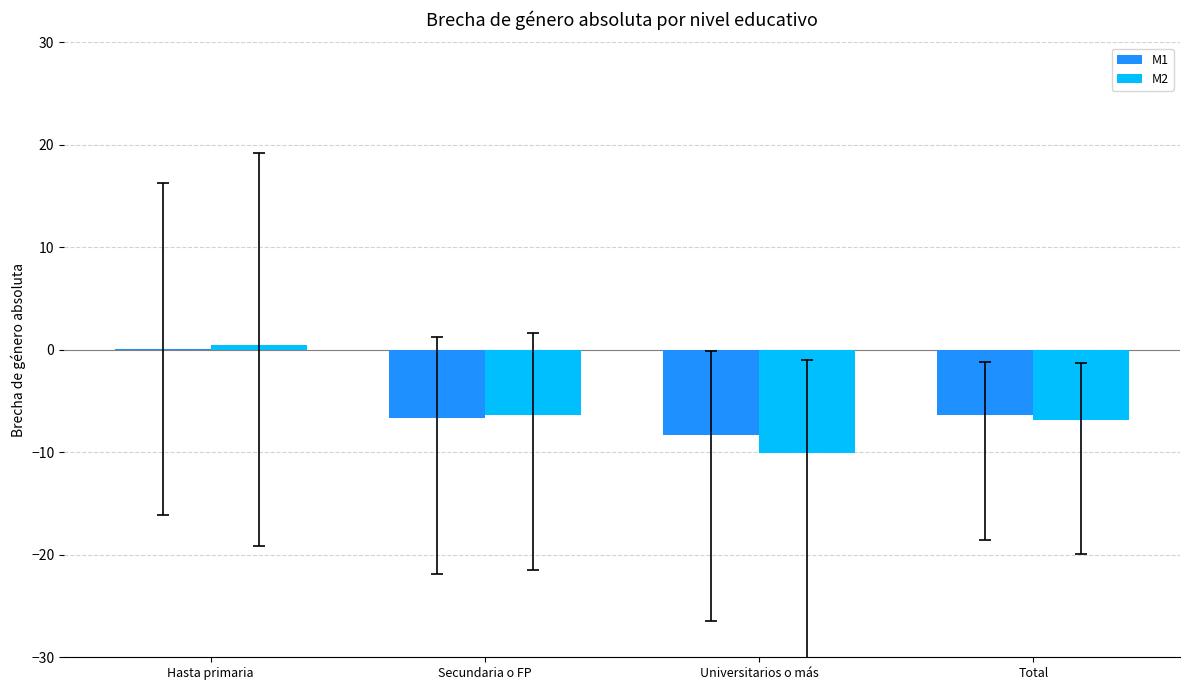

Which category has the highest value across all series?

Hasta primaria